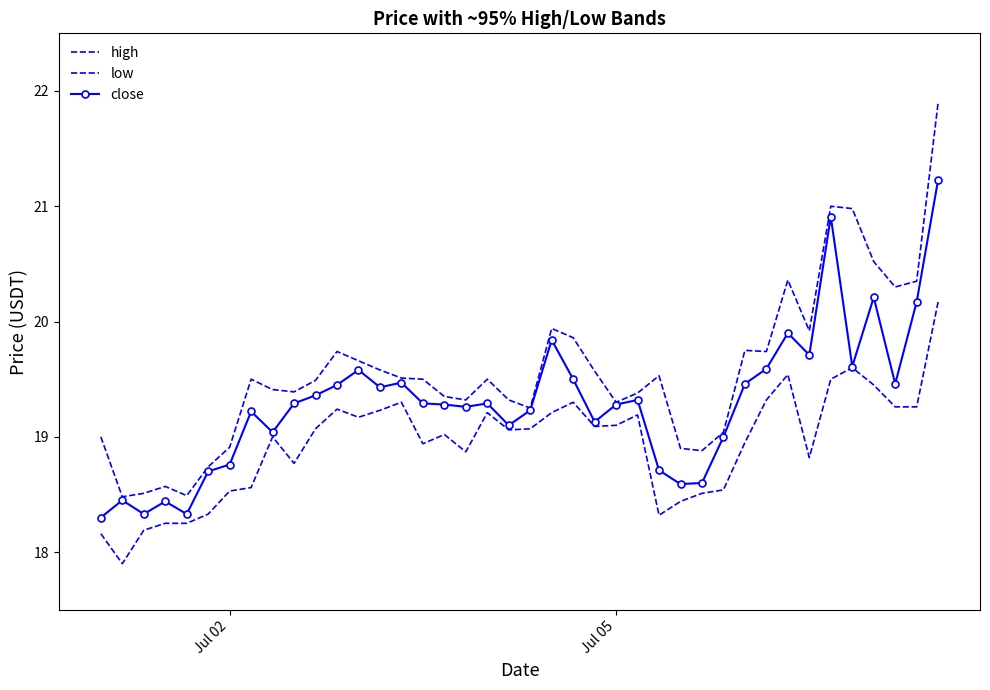

True or false: close and high cross at least once.

False